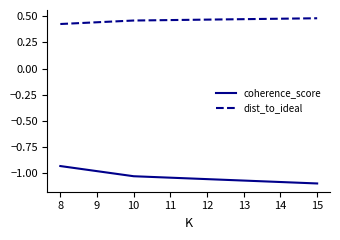

How many dist_to_ideal values are between 0 and 1?

3